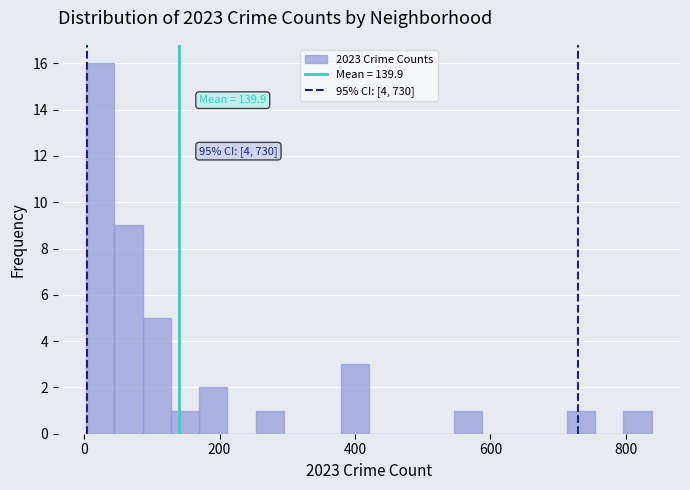

Read against the x-axis, roughly where is the centre of the tallest bar?

20